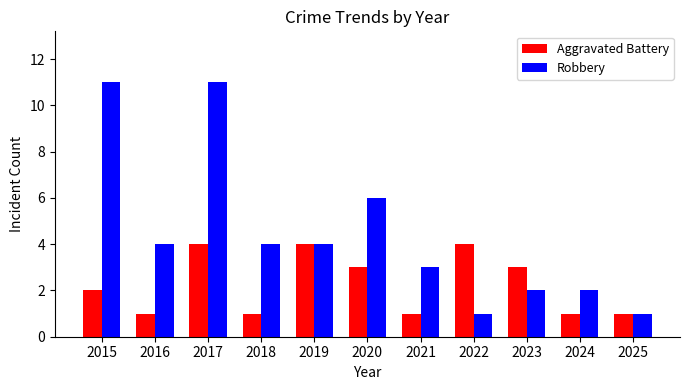

Count the Aggravated Battery values in the range 1 to 4.

11